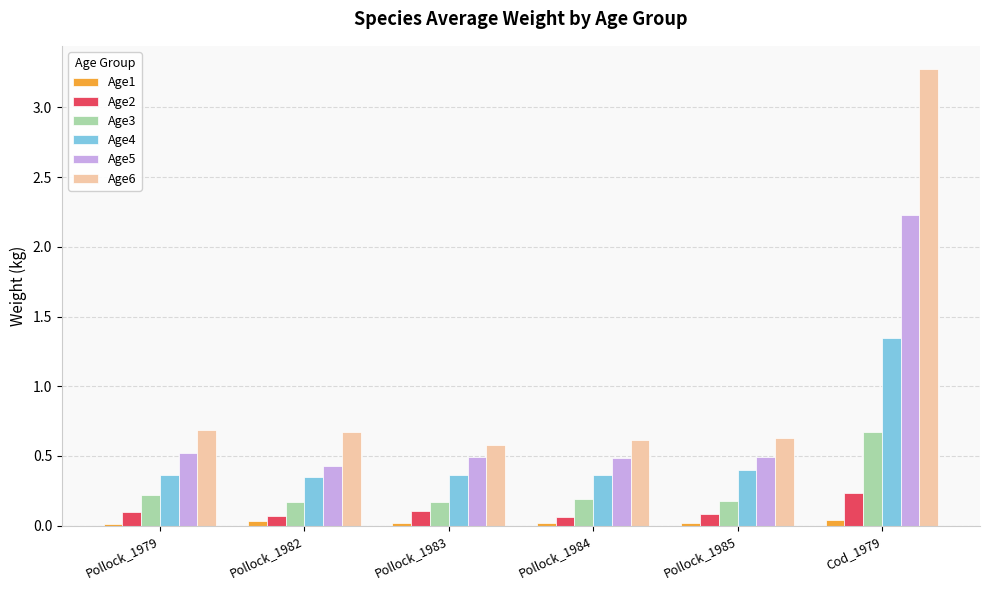

At which category is the sum across all series the highest?

Cod_1979